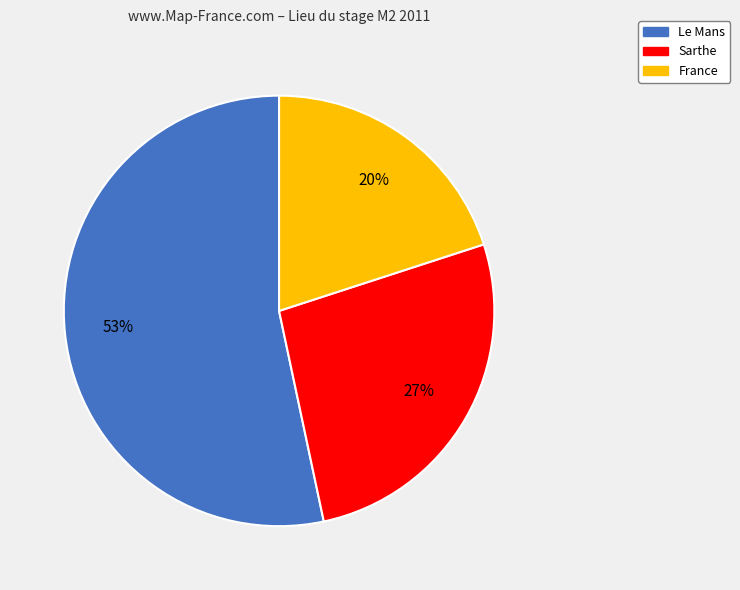

How many segments does this pie chart have?

3